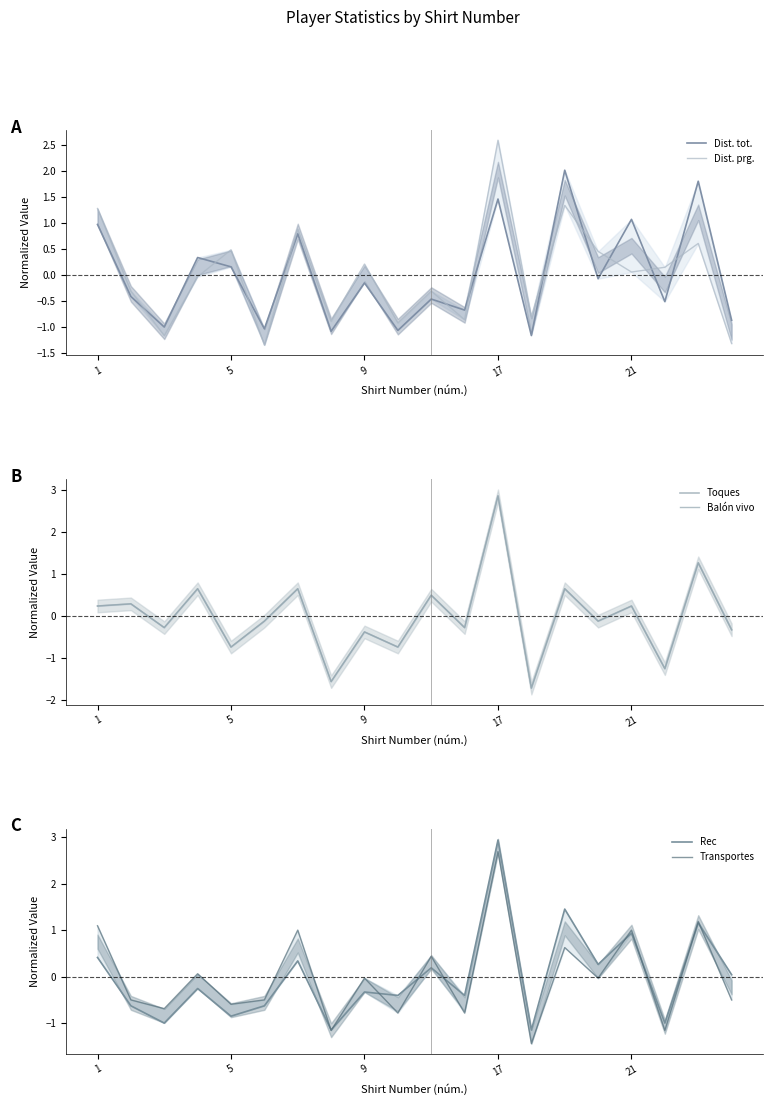

Reading left to right, extract all data points from this chart.

Dist. tot.: 1.0	-0.4	-1.0	0.3	0.2	-1.0	0.8	-1.1	-0.2	-1.1	-0.5	-0.7	1.5	-1.2	2.0	-0.1	1.1	-0.5	1.8	-0.9
Dist. prg.: 1.3	-0.3	-1.2	-0.0	0.5	-1.4	0.9	-0.9	0.2	-0.9	-0.3	-0.9	2.6	-0.8	1.3	0.4	0.1	0.1	0.6	-1.3
Toques: 0.2	0.3	-0.3	0.7	-0.7	-0.1	0.7	-1.6	-0.4	-0.7	0.5	-0.3	2.9	-1.7	0.7	-0.1	0.2	-1.2	1.3	-0.3
Balón vivo: 0.2	0.3	-0.3	0.7	-0.7	-0.1	0.7	-1.6	-0.4	-0.7	0.5	-0.3	2.9	-1.7	0.7	-0.1	0.2	-1.2	1.3	-0.3
Rec: 0.4	-0.6	-1.0	-0.3	-0.8	-0.6	0.3	-1.1	-0.3	-0.4	0.2	-0.4	2.9	-1.1	1.5	0.3	0.9	-1.0	1.2	0.0
Transportes: 1.1	-0.5	-0.7	0.1	-0.6	-0.5	1.0	-1.2	-0.0	-0.8	0.4	-0.8	2.7	-1.4	0.6	-0.0	1.0	-1.2	1.2	-0.5